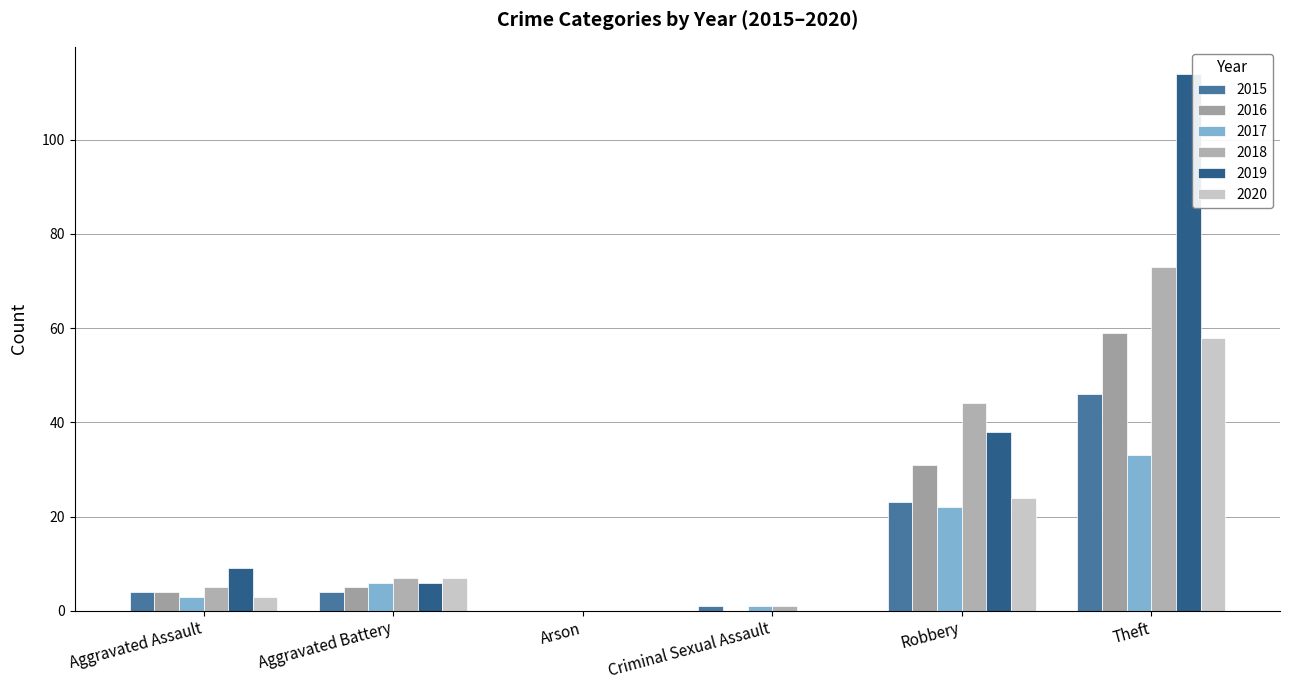

At which category does the chart reach its minimum across all series?

Arson